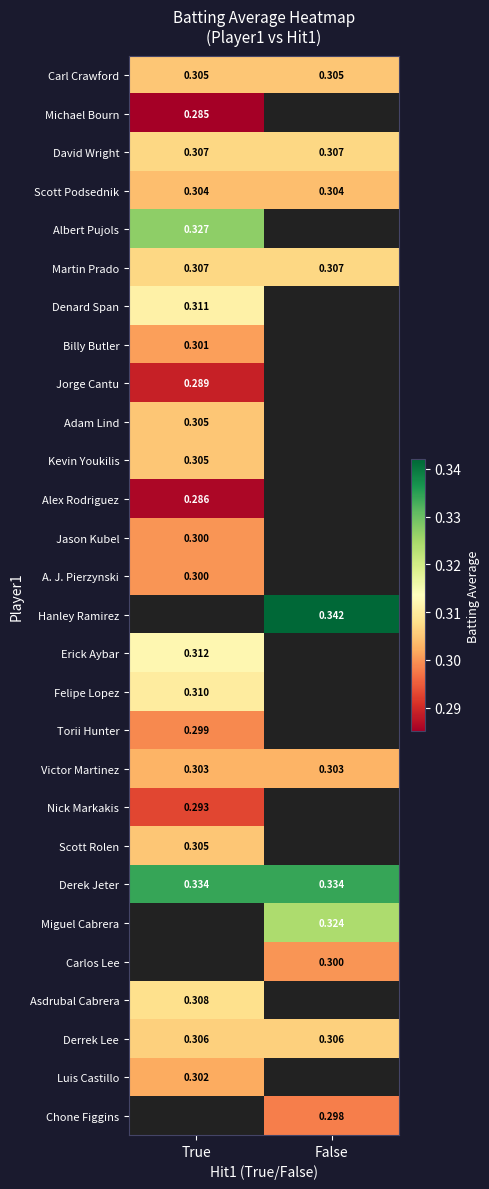

At how many categories does at least one series exceed 0?

2